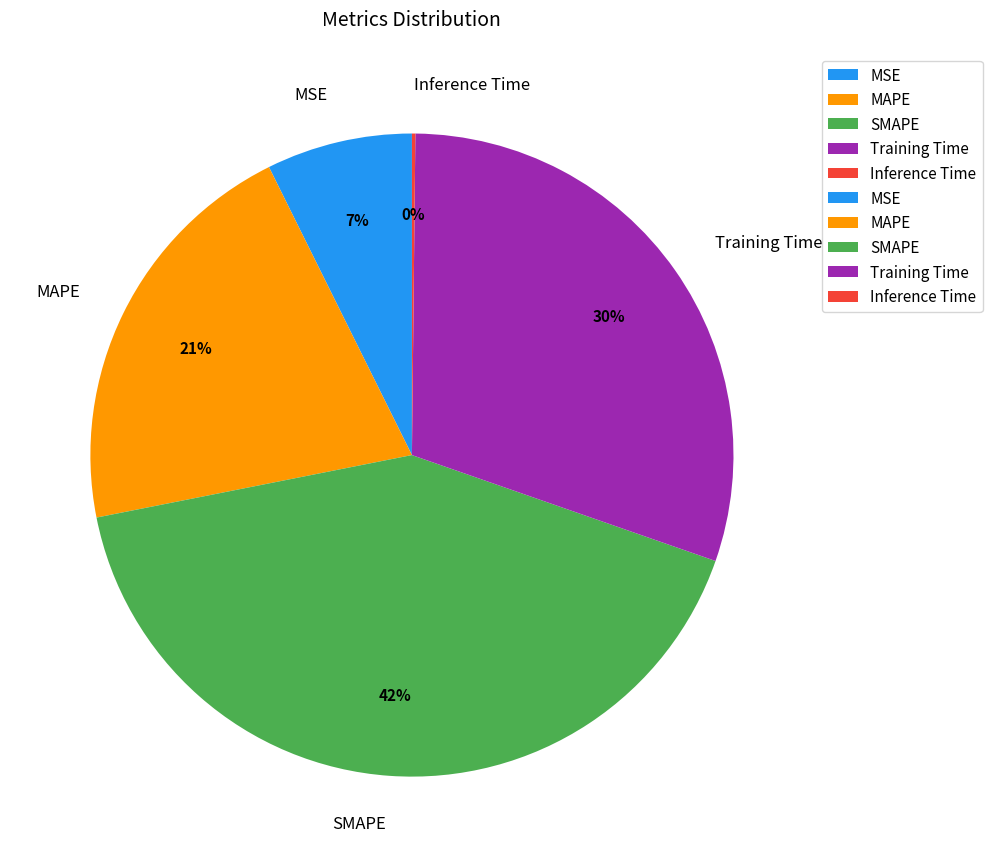

Between MAPE and MSE, which is larger?

MAPE